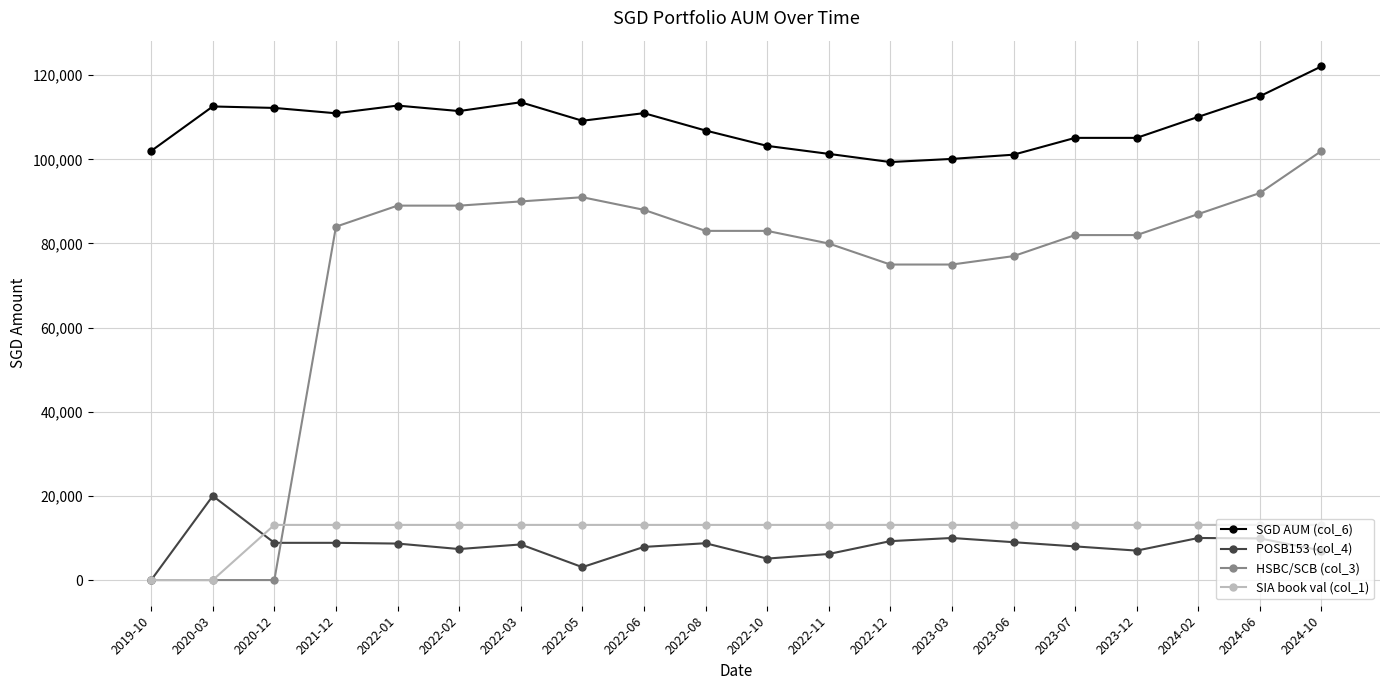

What is the label of the 1st point from the left?

2019-10